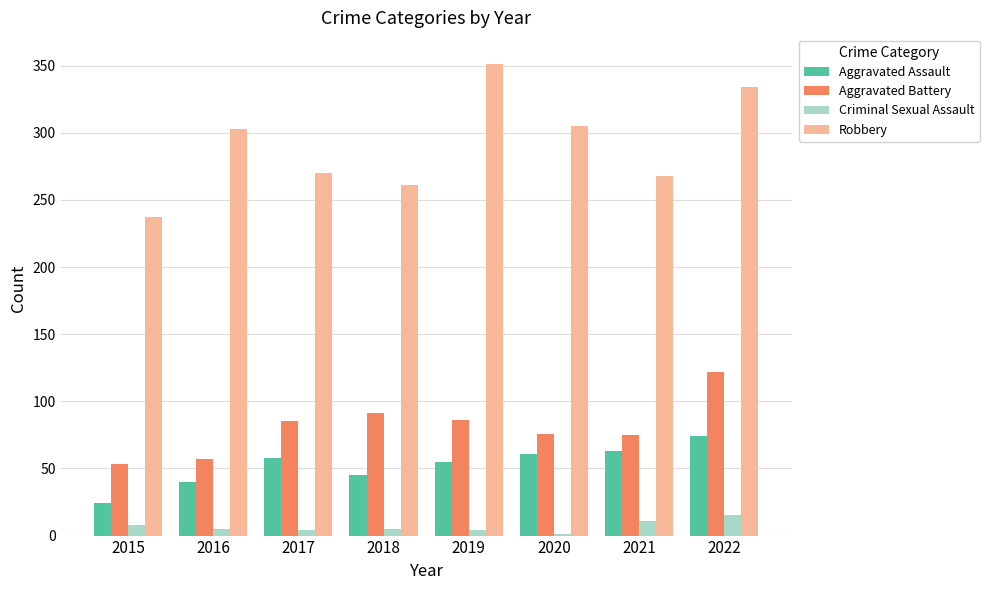

What is the sum of all Aggravated Battery values?

645